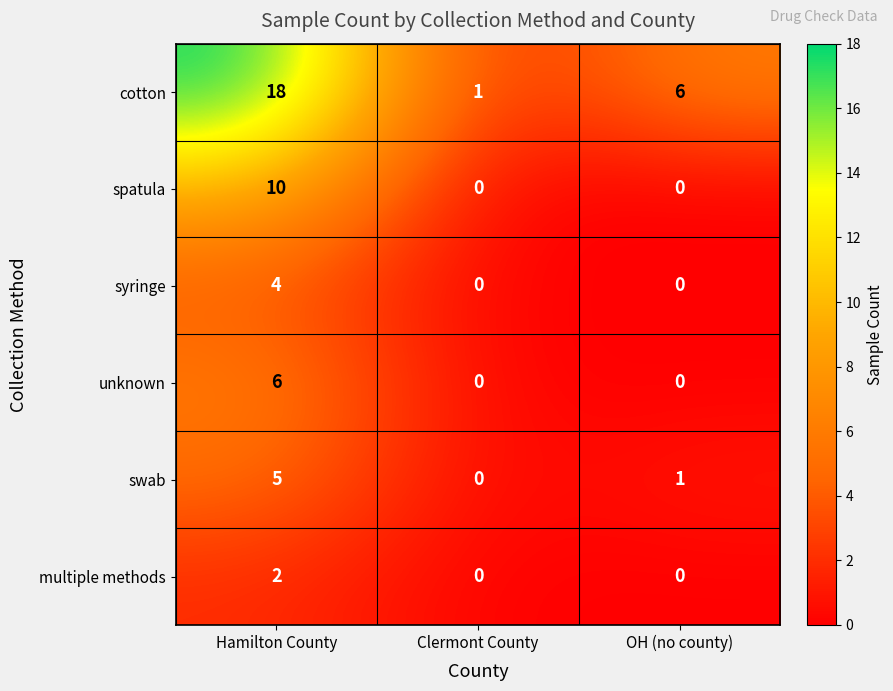

Reading left to right, extract all data points from this chart.

cotton: 18	1	6
spatula: 10	0	0
syringe: 4	0	0
unknown: 6	0	0
swab: 5	0	1
multiple methods: 2	0	0